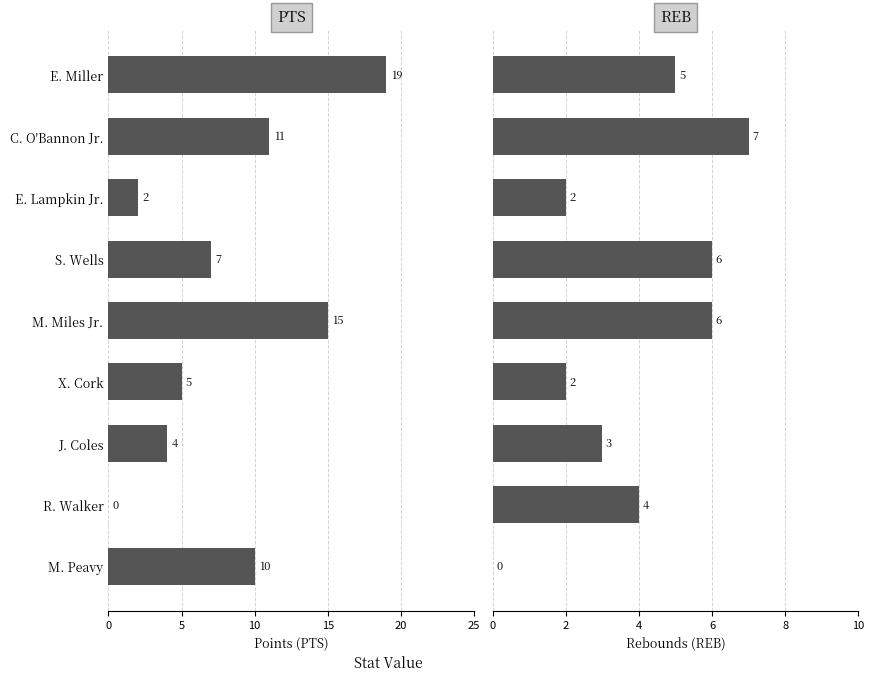

Reading left to right, what are all the values shown in this chart?

PTS: 19	11	2	7	15	5	4	0	10
REB: 5	7	2	6	6	2	3	4	0